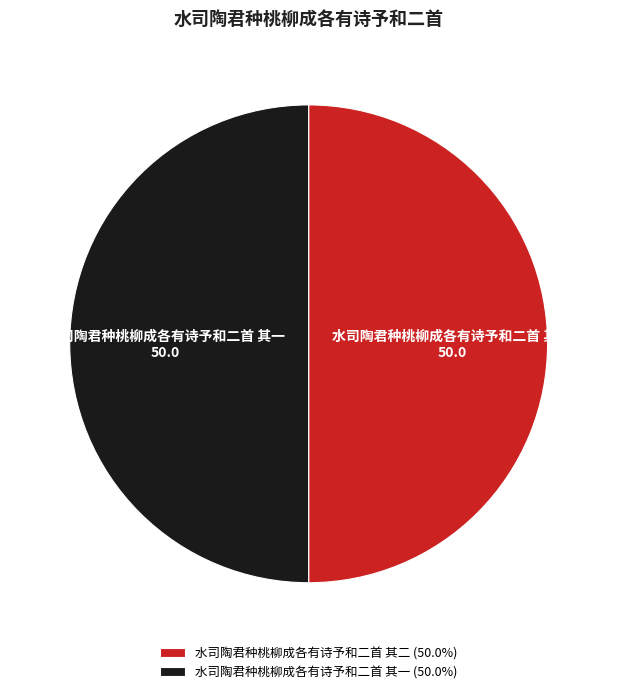

How many slices are in this pie chart?

2